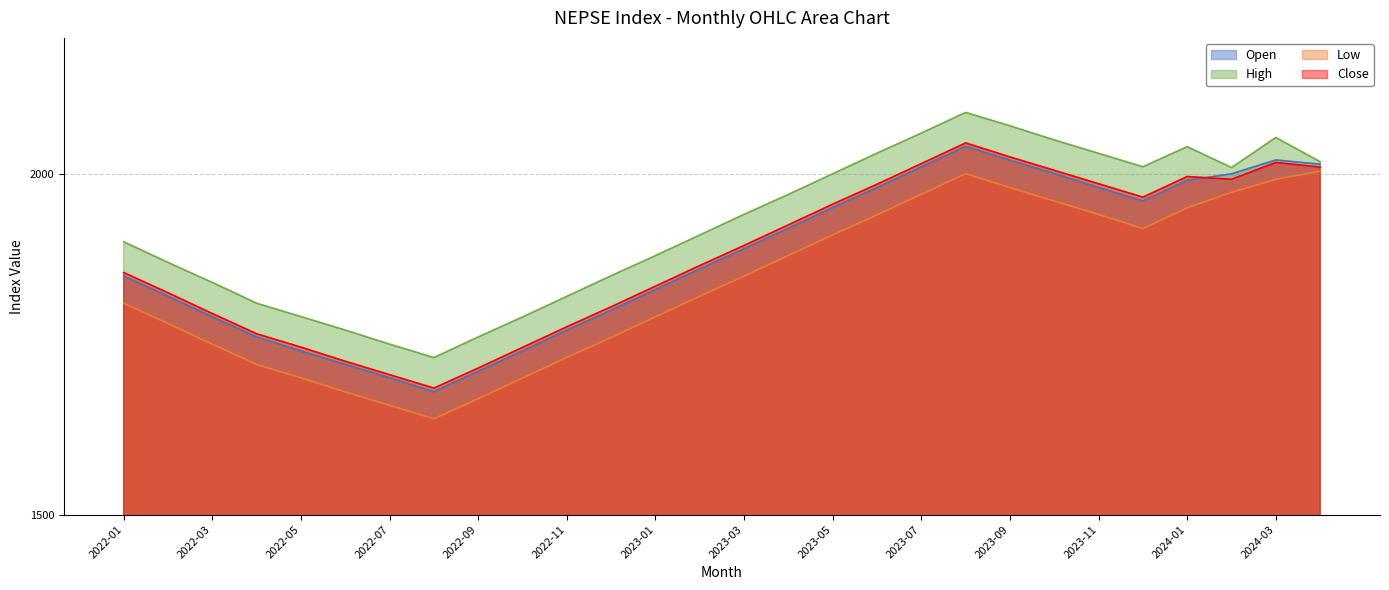

Rank the series at 2023-12 from highest to lowest value.

High, Close, Open, Low